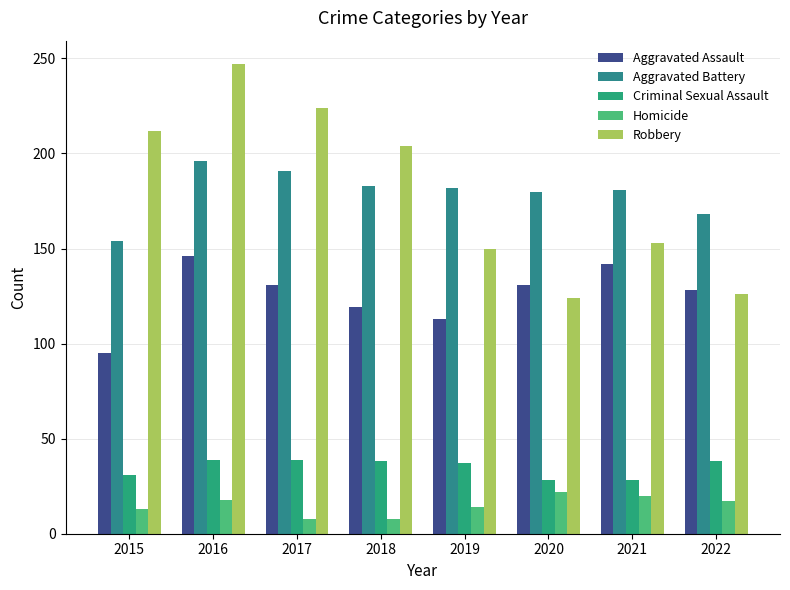

Which series has the largest range (max minus min)?

Robbery